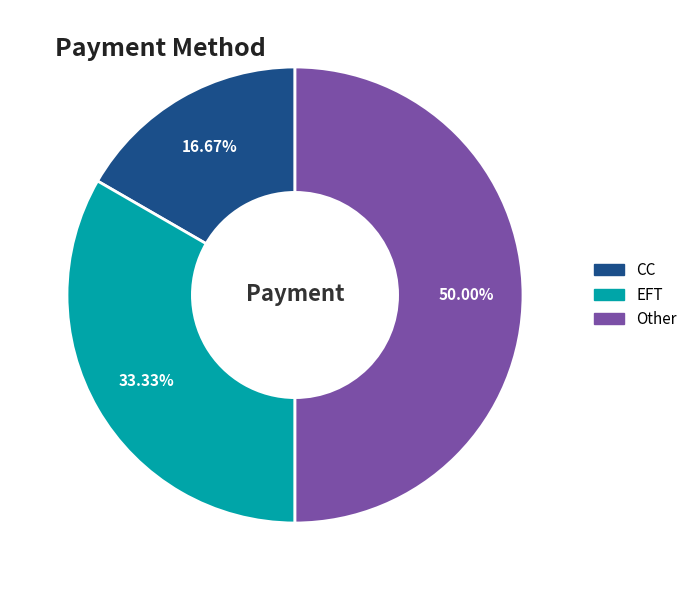

What is the ratio of the value at CC to the value at EFT?

0.5